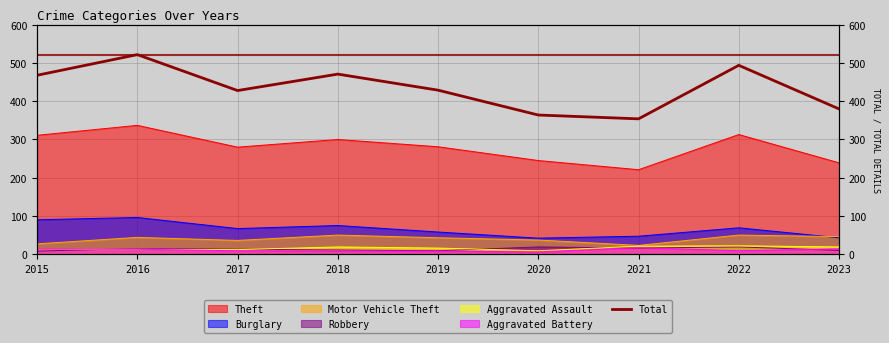

List the labels in order of value, smallest first.

2021, 2020, 2023, 2017, 2019, 2015, 2018, 2022, 2016